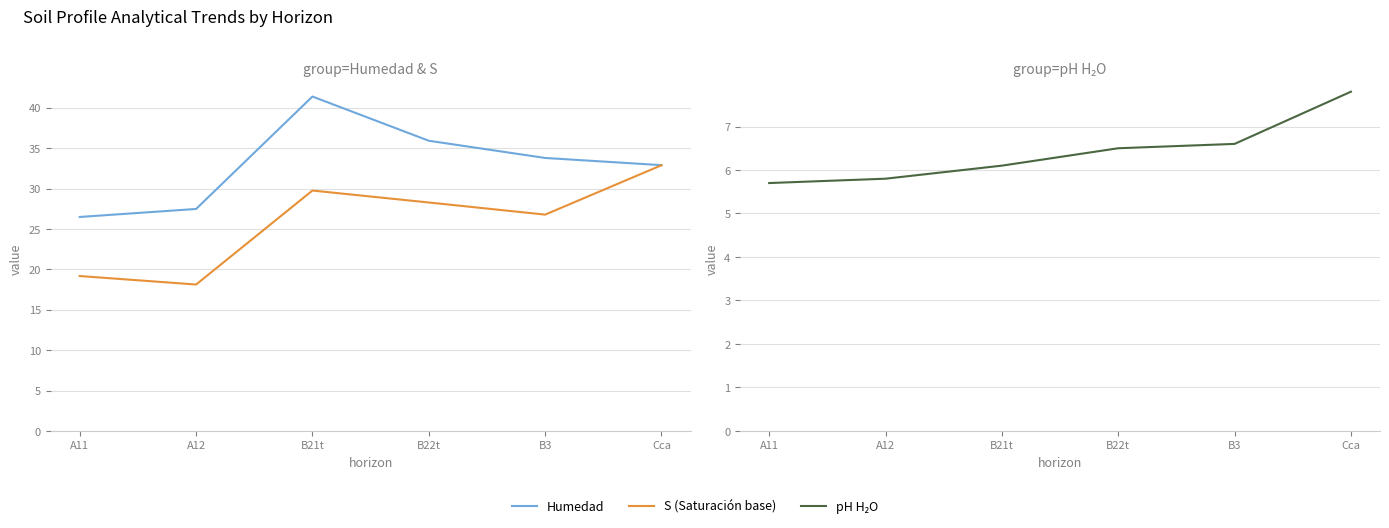

Reading left to right, transcribe all the data shown in this chart.

Humedad: 26.5	27.5	41.4	35.9	33.8	32.9
S (Saturación base): 19.2	18.1	29.8	28.3	26.8	32.9
pH H₂O: 5.7	5.8	6.1	6.5	6.6	7.8